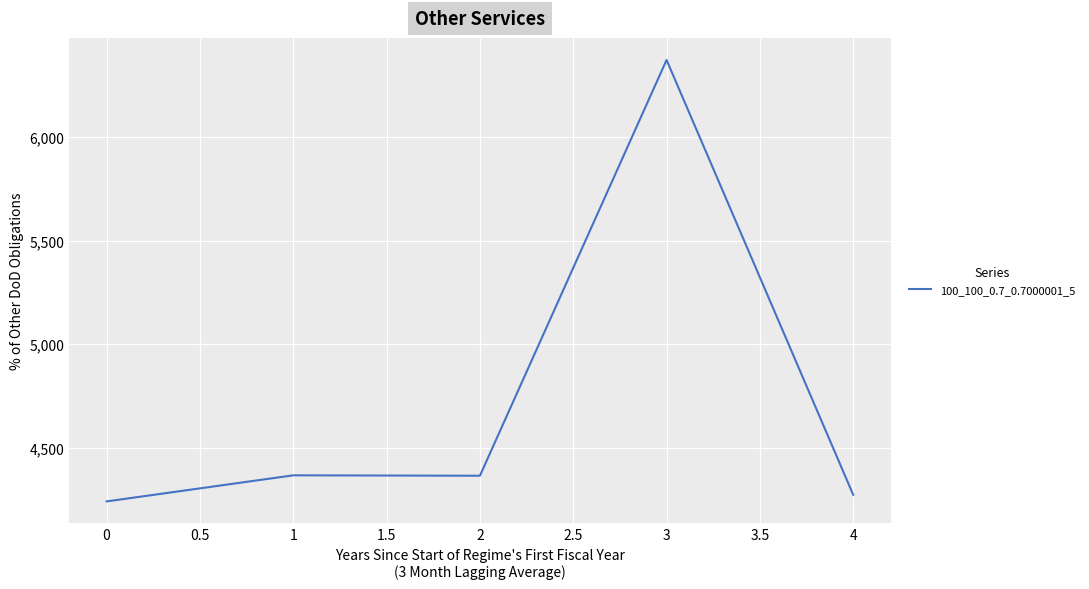

What is the minimum value shown in the chart?

4240